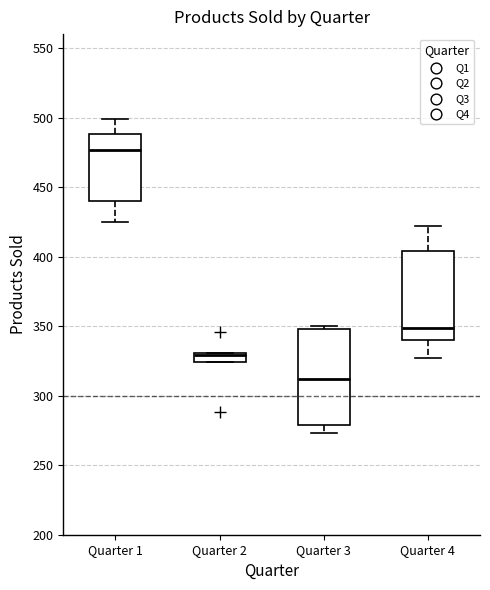

Which box is the tallest, from its lower edge to its upper edge?

Quarter 3